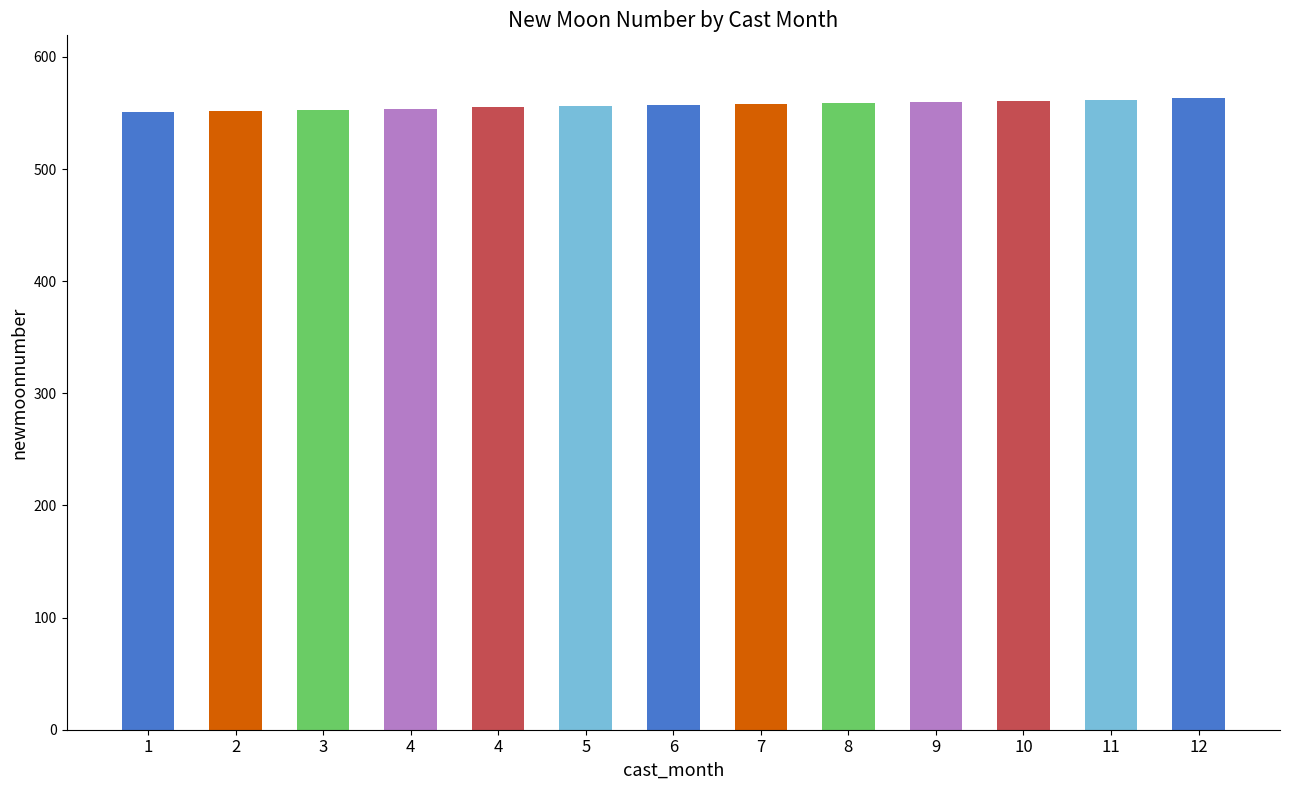

Reading left to right, transcribe all the data shown in this chart.

1=551	2=552	3=553	4=554	4=555	5=556	6=557	7=558	8=559	9=560	10=561	11=562	12=563